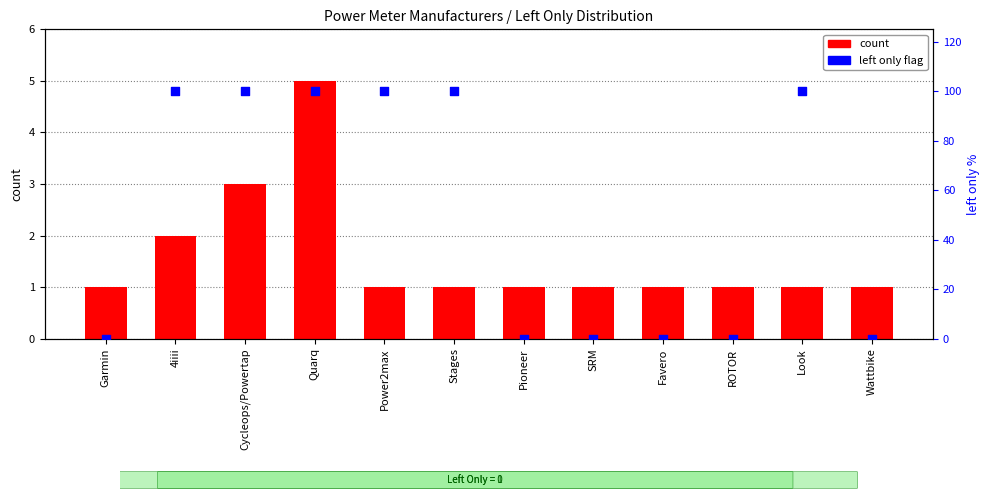

What is the total value across all series at Stages?

101